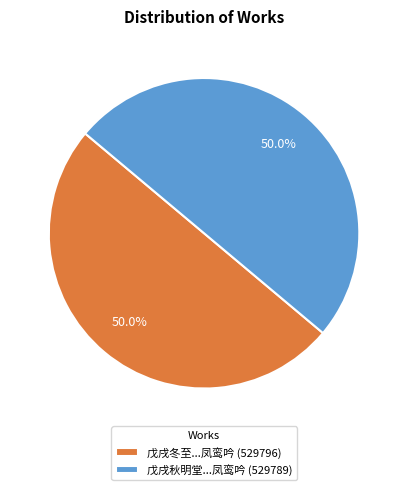

What percentage is NOT represented by 戊戌秋明堂...凤鸾吟 (529789)?

50.0%